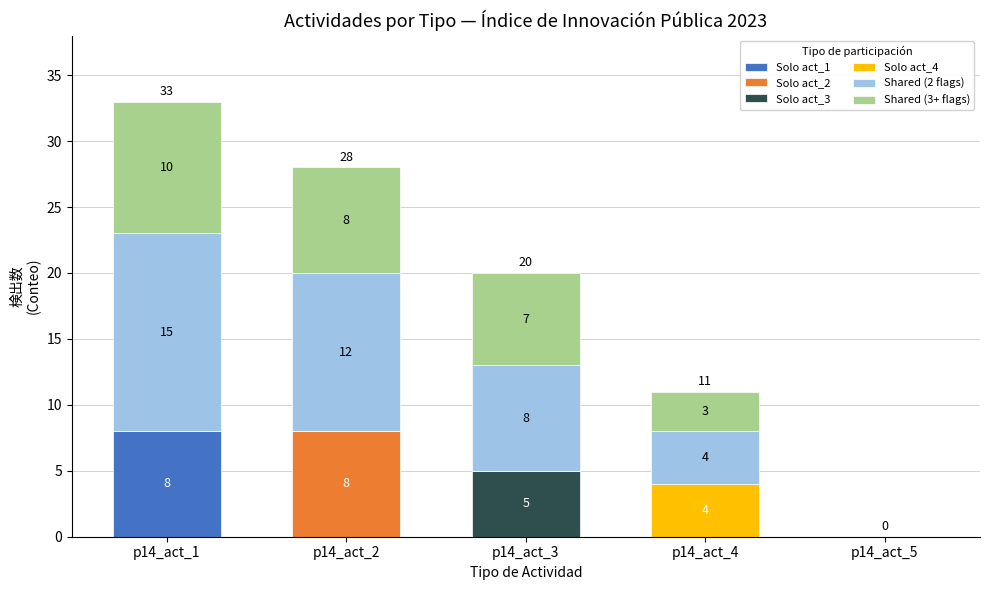

At which category is the sum across all series the highest?

p14_act_1